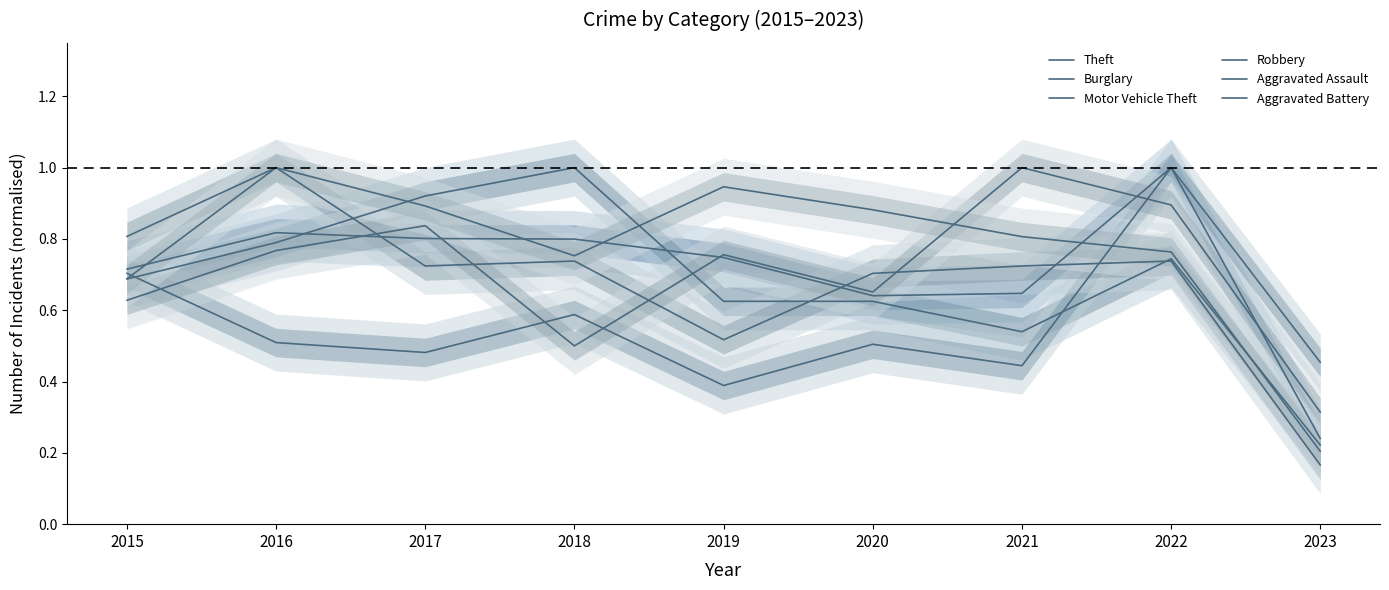

Rank the series at 2019 from lowest to highest value.

Motor Vehicle Theft, Robbery, Burglary, Theft, Aggravated Assault, Aggravated Battery